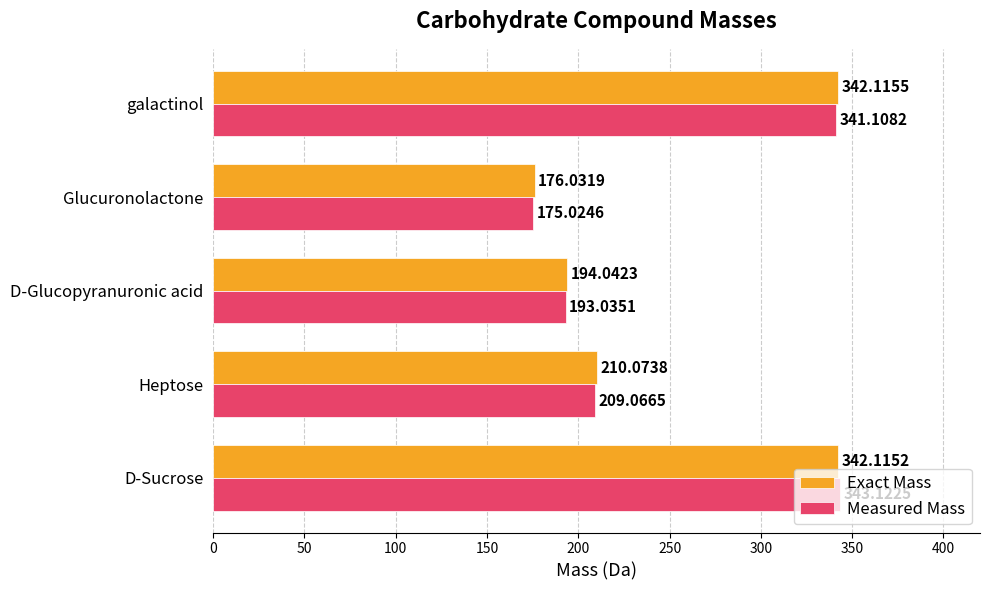

List the series in order of their overall mean, lowest first.

Measured Mass, Exact Mass